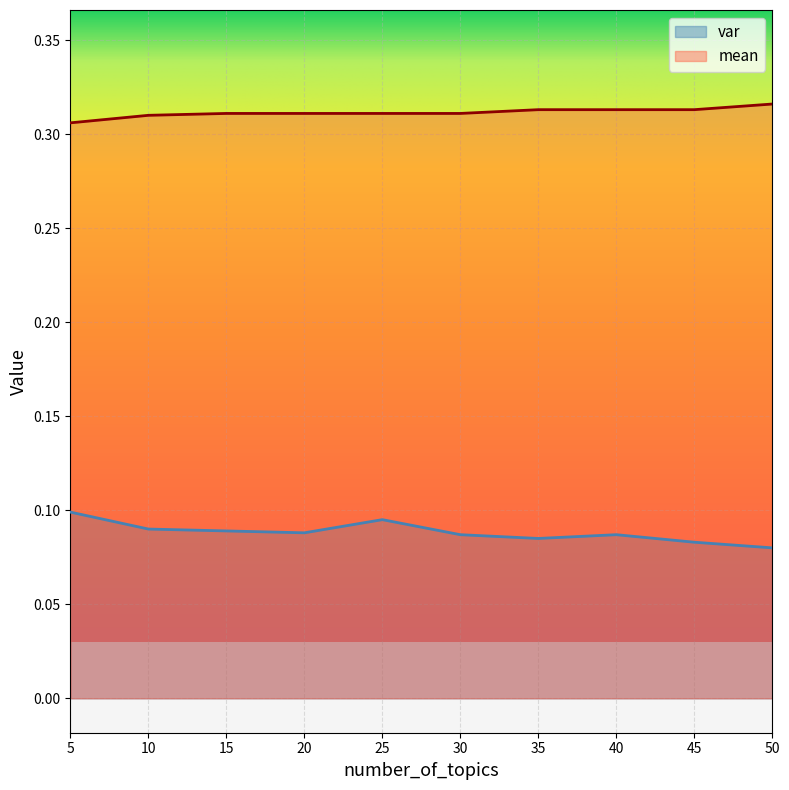

What are all the series names shown in the legend?

var, mean